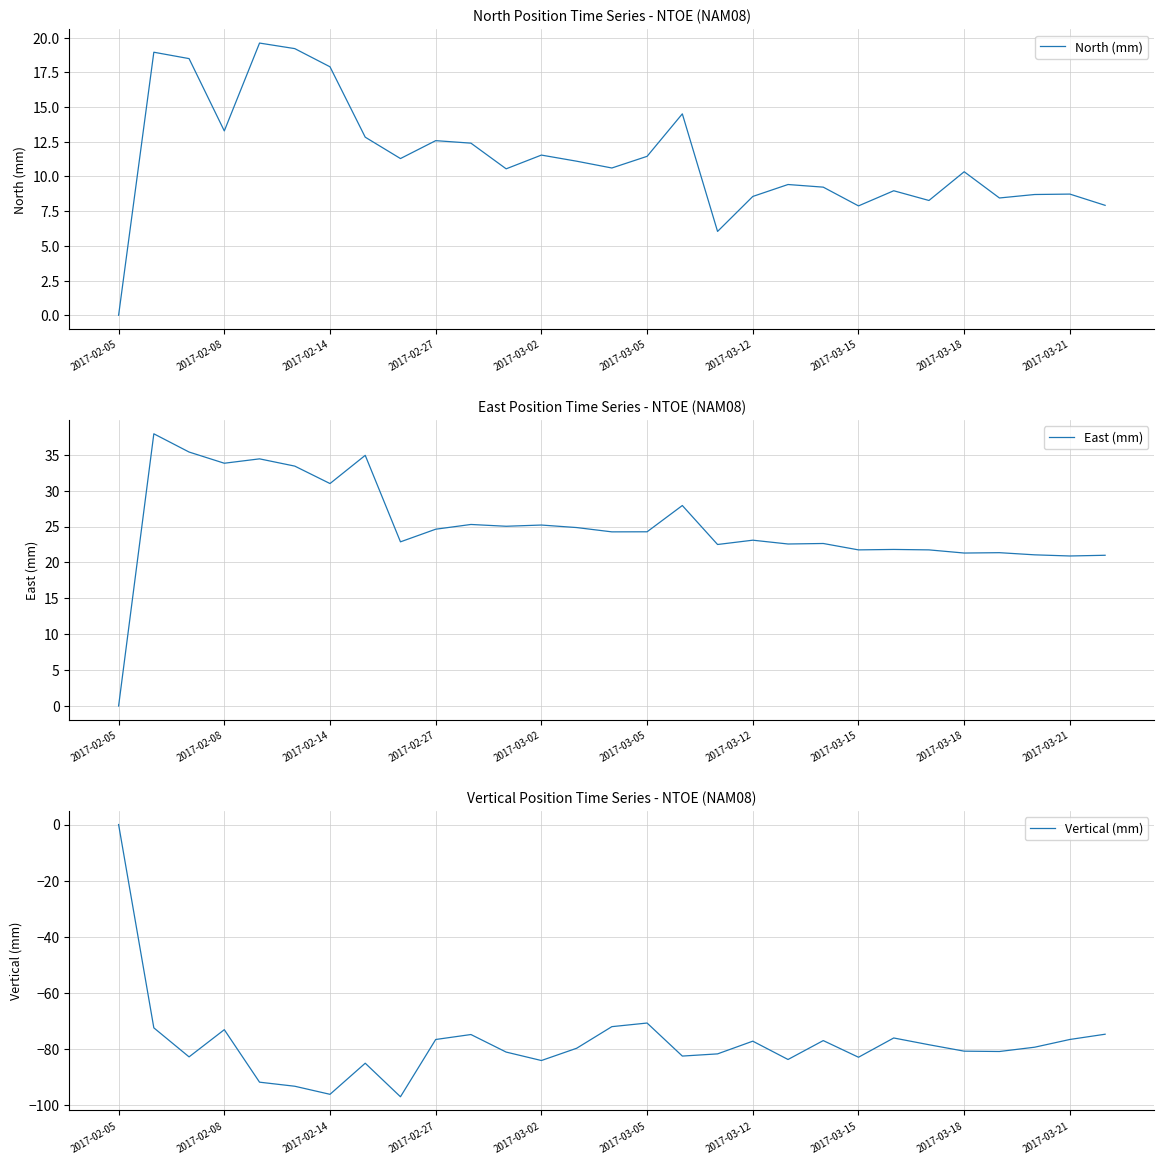

What is the minimum value for Vertical (mm)?

-97.1